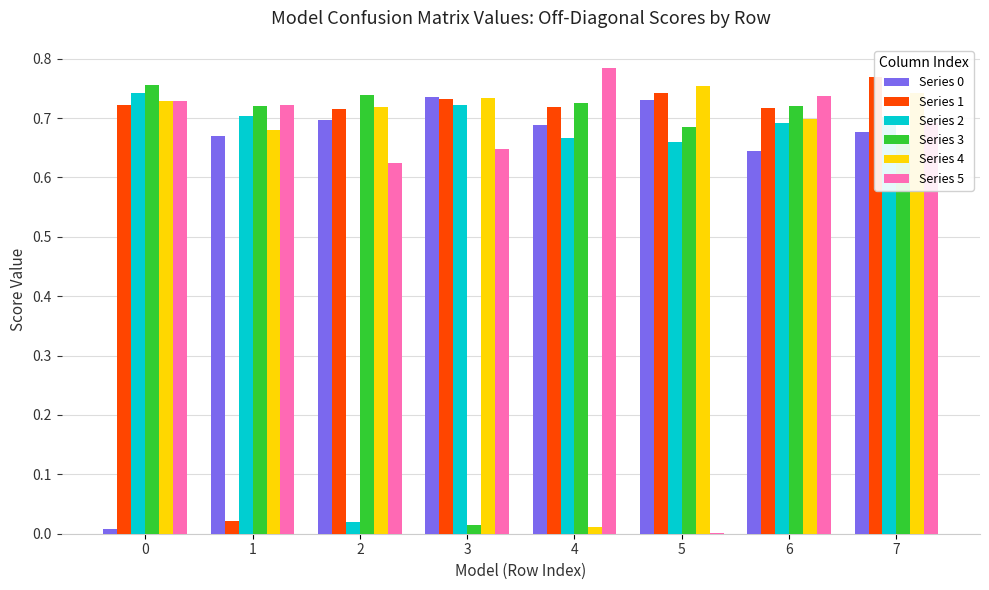

How many bars are there in total?

48